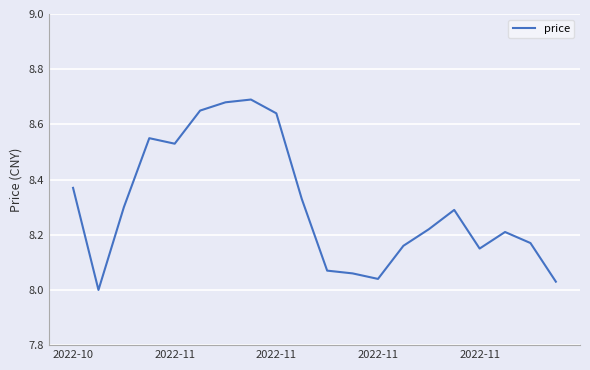

Does the chart display data point markers on the line(s)?

No